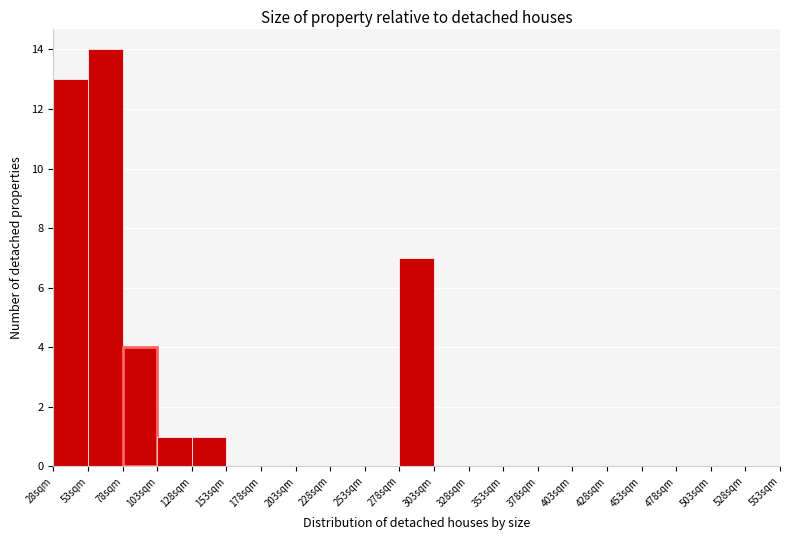

Reading left to right, transcribe this chart: for each bar, give the range it covers on the x-axis and its height. Neither the bar edges nor the heights are printed on the chart, so give them approximately, as read against the axes.

28 to 53: 13
53 to 78: 14
78 to 103: 4
103 to 128: 1
128 to 153: 1
153 to 178: 0
178 to 203: 0
203 to 228: 0
228 to 253: 0
253 to 278: 0
278 to 303: 7
303 to 328: 0
328 to 353: 0
353 to 378: 0
378 to 403: 0
403 to 428: 0
428 to 453: 0
453 to 478: 0
478 to 503: 0
503 to 528: 0
528 to 553: 0